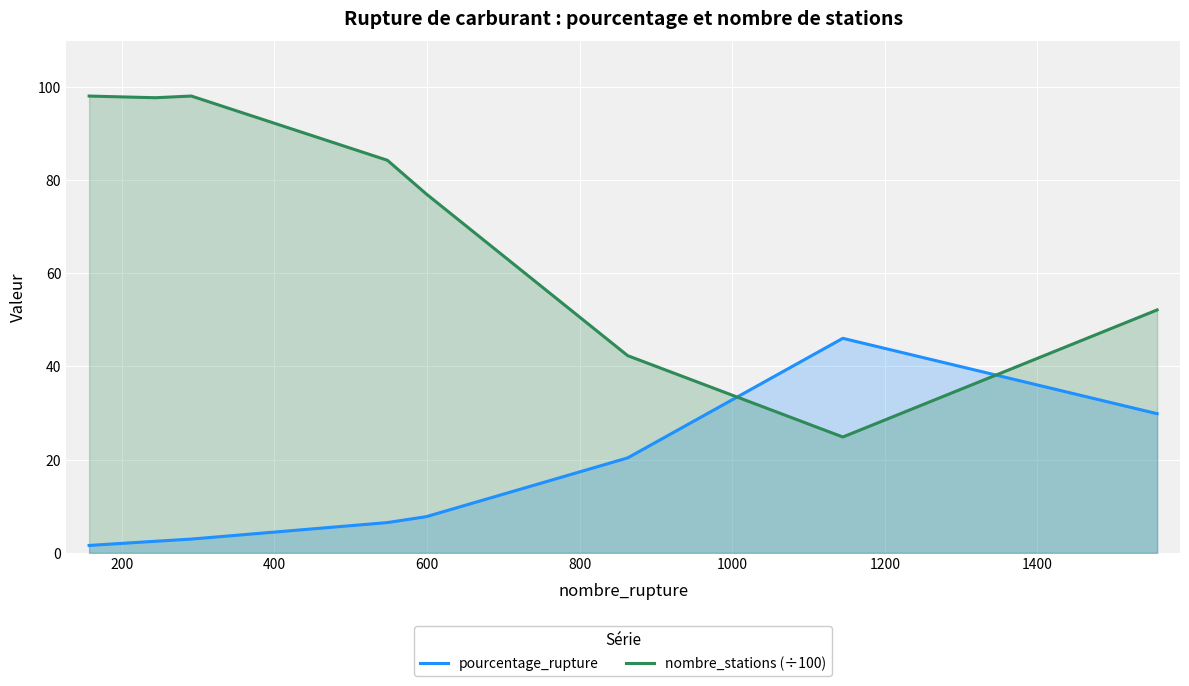

How many lines are shown in the chart?

2